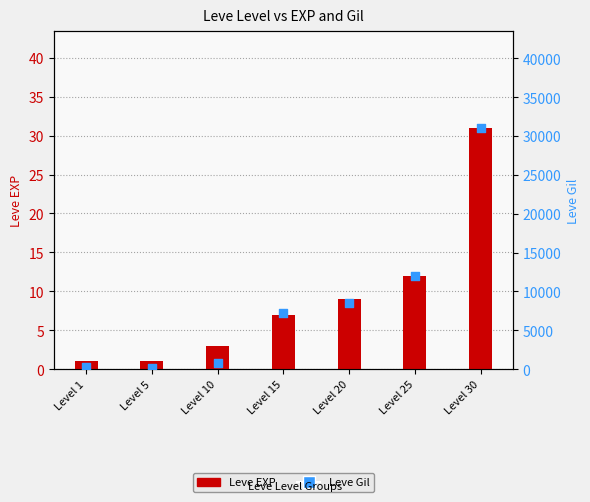

Which series contains the highest Y value?

Leve Gil